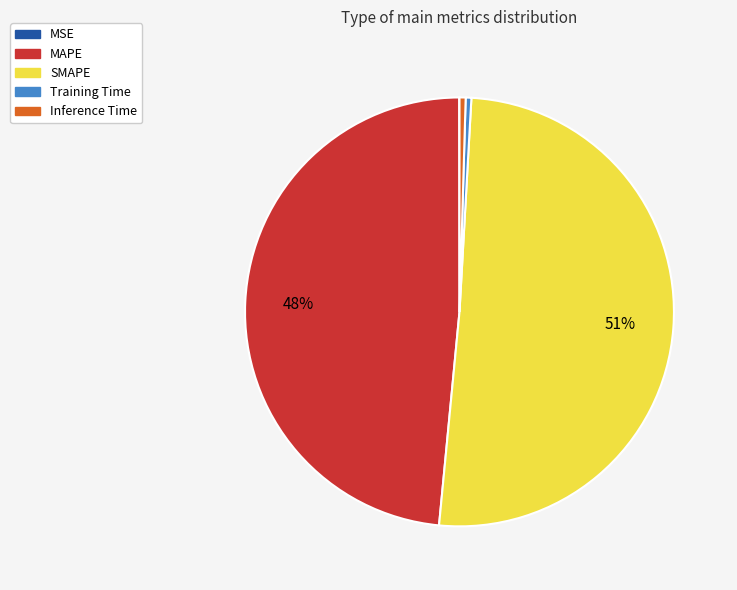

Is it true that SMAPE is 61% of the pie?

False